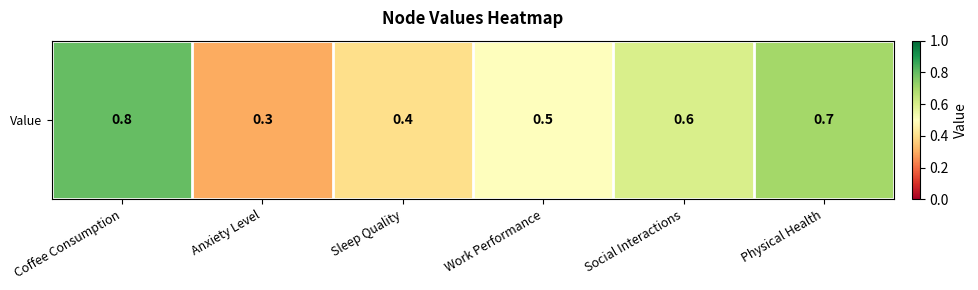

The value at Sleep Quality is 0.7. True or false?

False